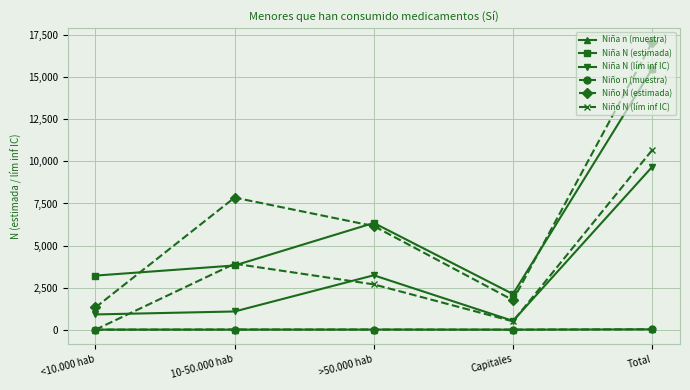

True or false: Niño N (estimada) and Niño n (muestra) intersect in this chart.

False